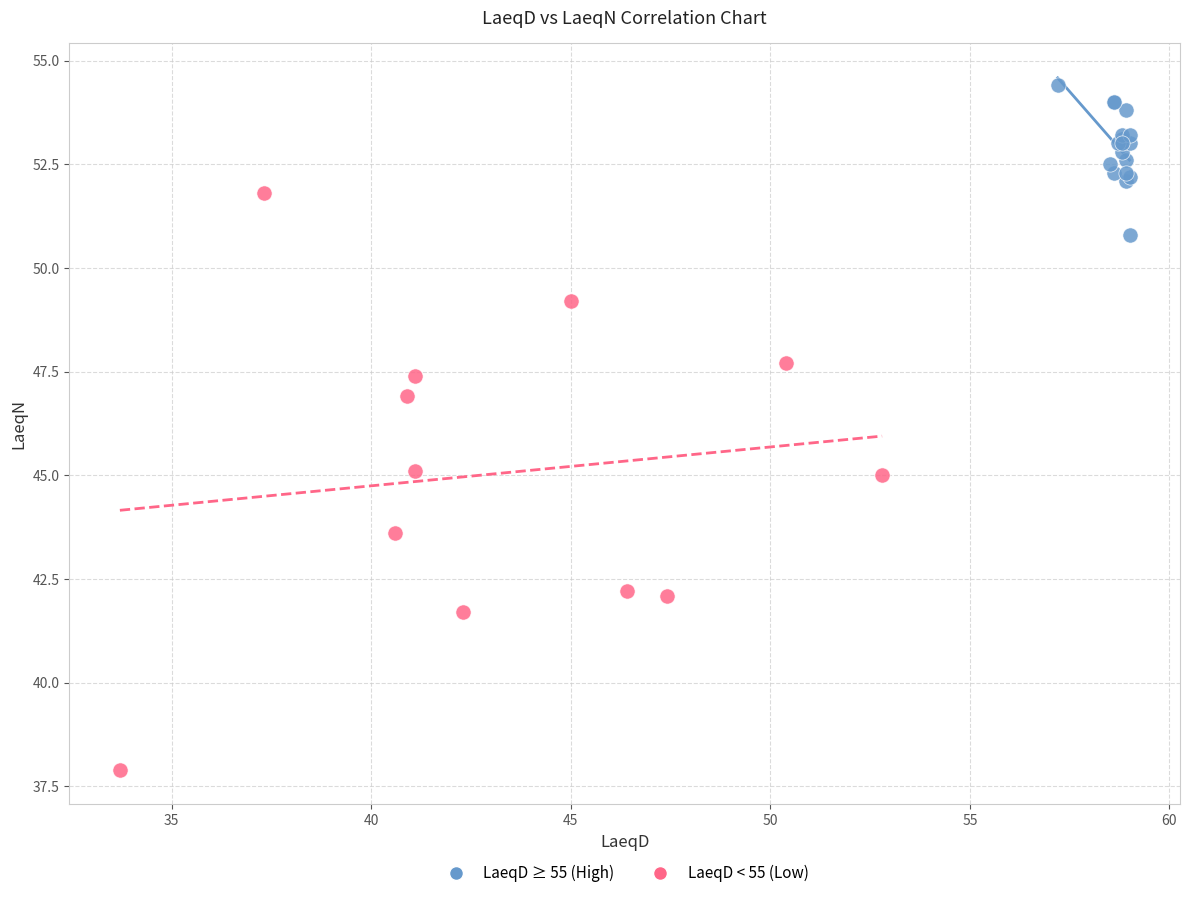

Which series contains the highest Y value?

LaeqD ≥ 55 (High)